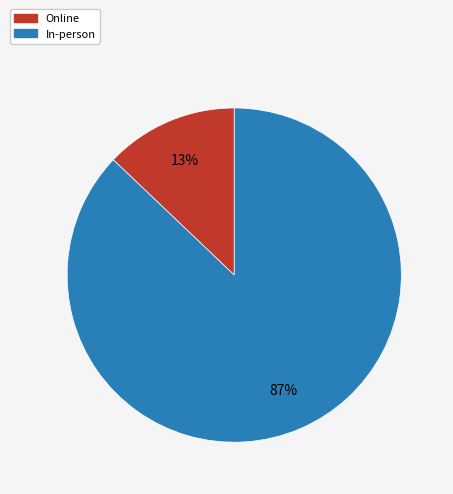

Rank the categories by value from highest to lowest.

In-person, Online